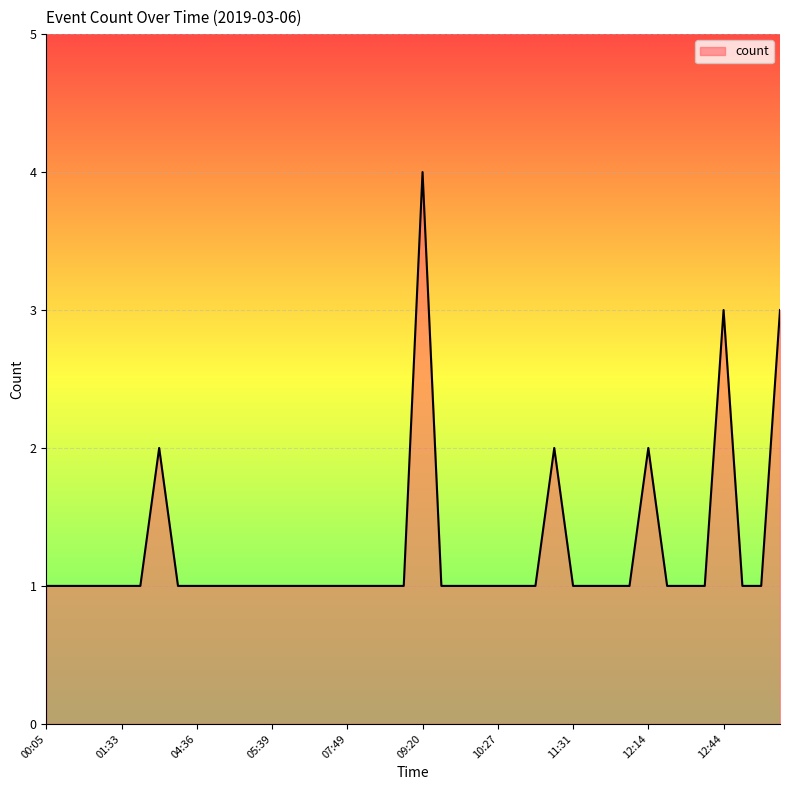

What is the difference between the maximum and minimum values?

3